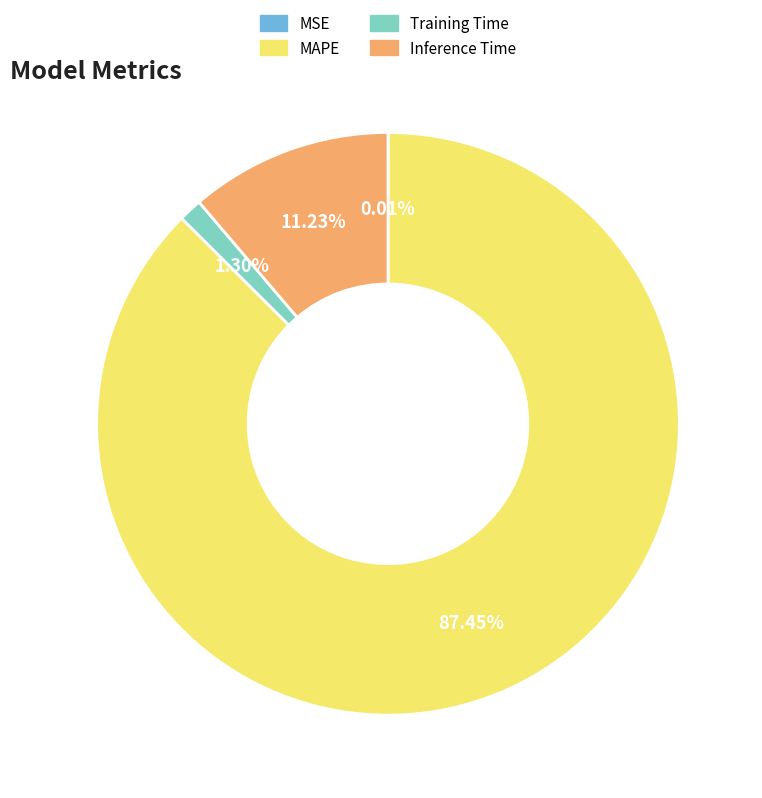

What is the largest slice in the pie chart?

MAPE